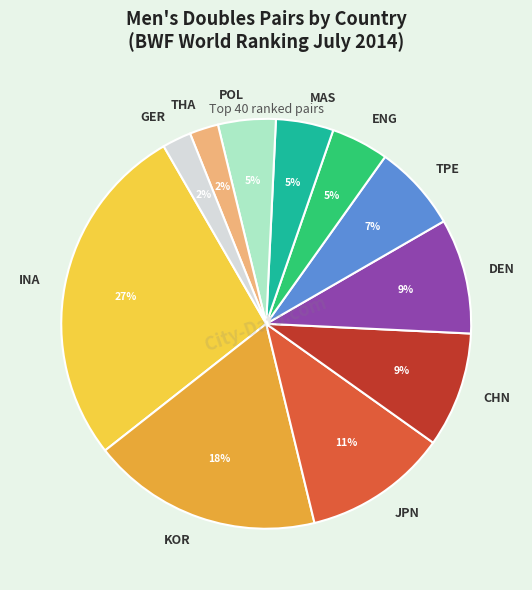

How many slices are in this pie chart?

11